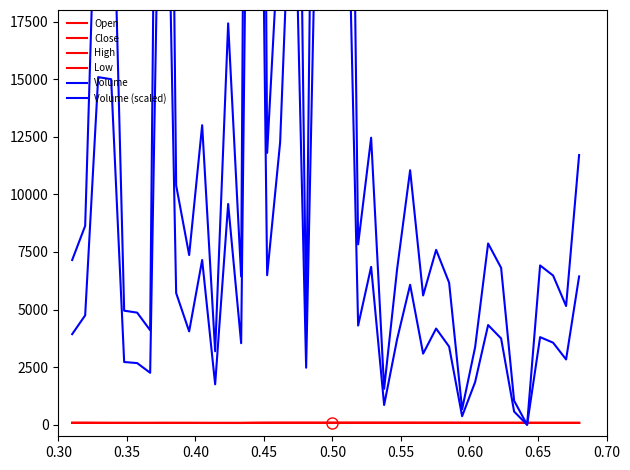

Rank the series at 0.70 from lowest to highest value.

Low, Close, Open, High, Volume (scaled), Volume